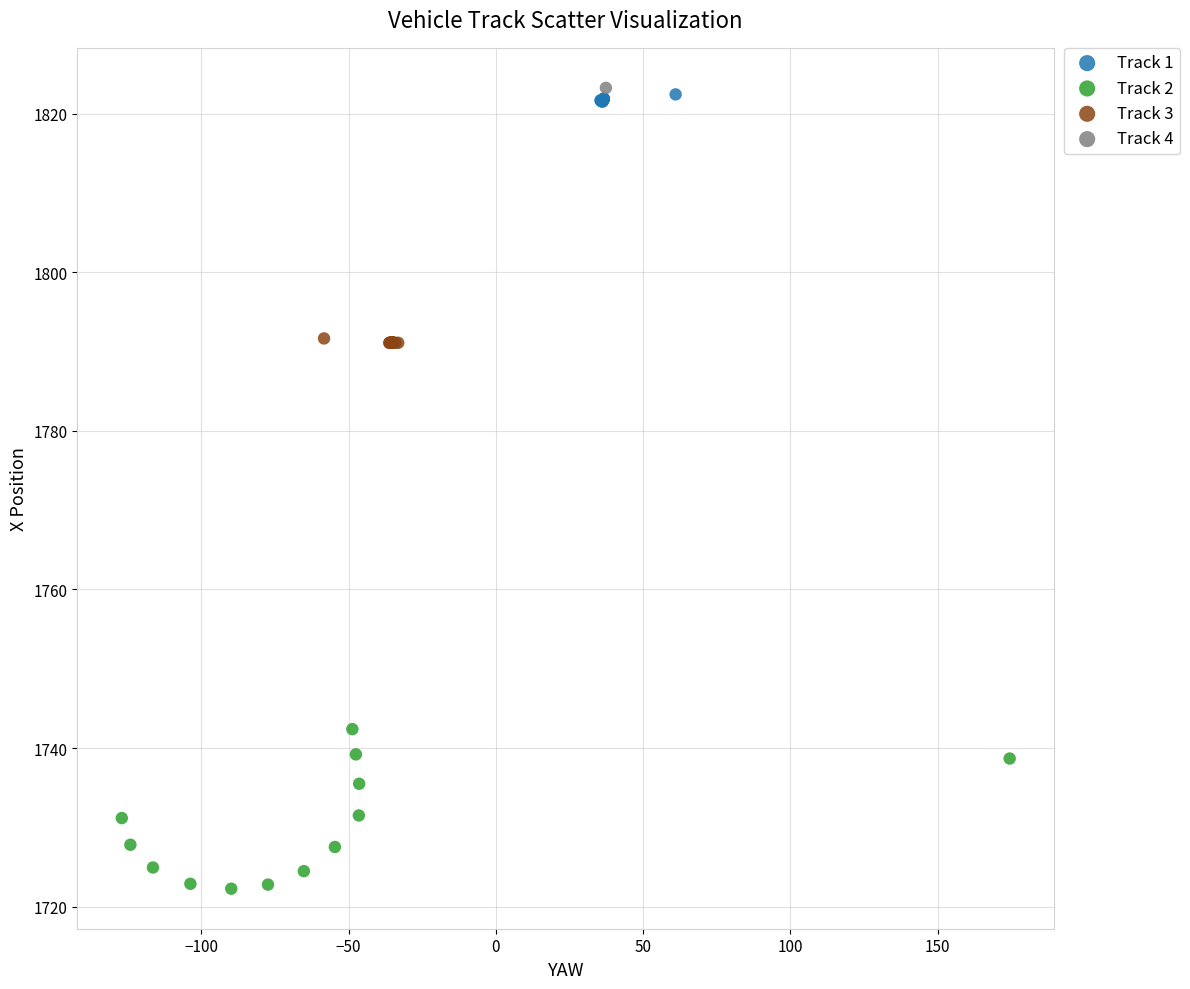

What are all the series names shown in the legend?

Track 1, Track 2, Track 3, Track 4